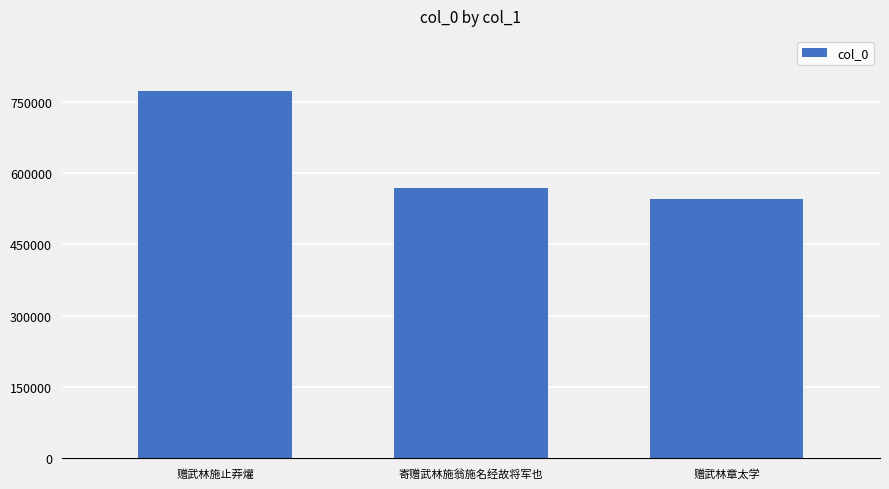

Where is the data nearest to the value 658810?

寄赠武林施翁施名经故将军也